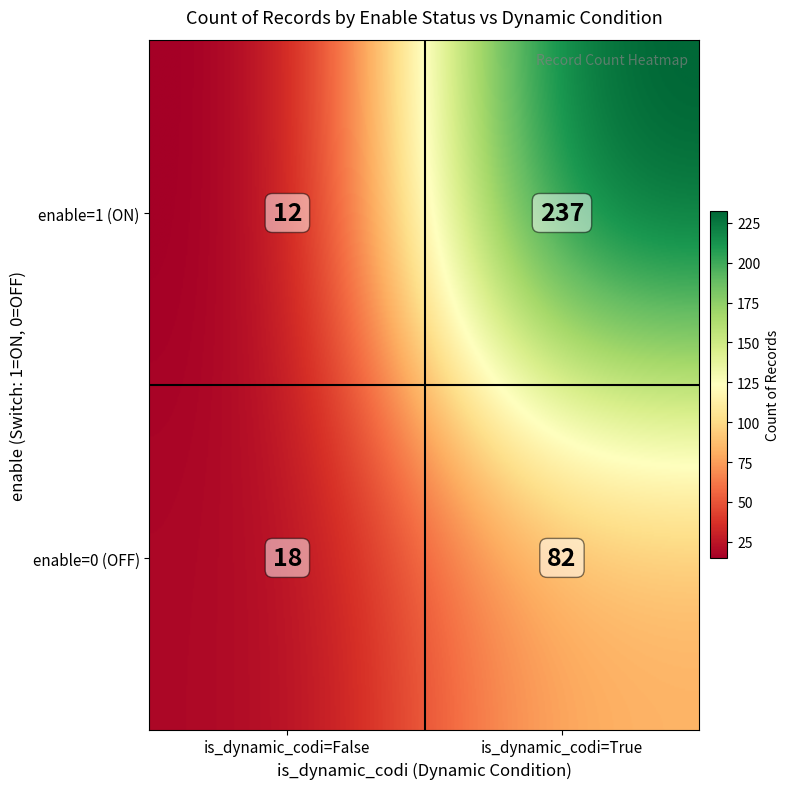

Reading left to right, transcribe all the data shown in this chart.

18	82	12	237